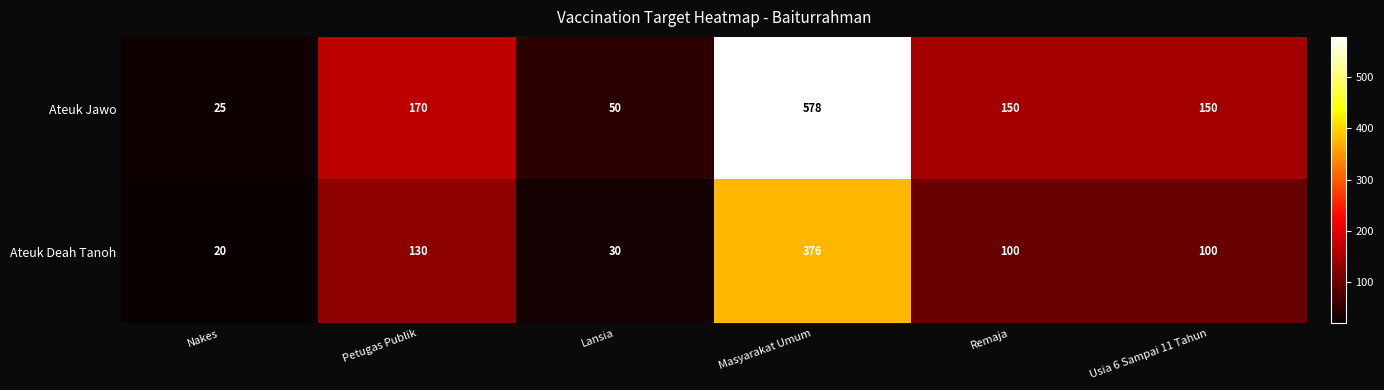

What is the spread (max minus min) of values at Masyarakat Umum?

202